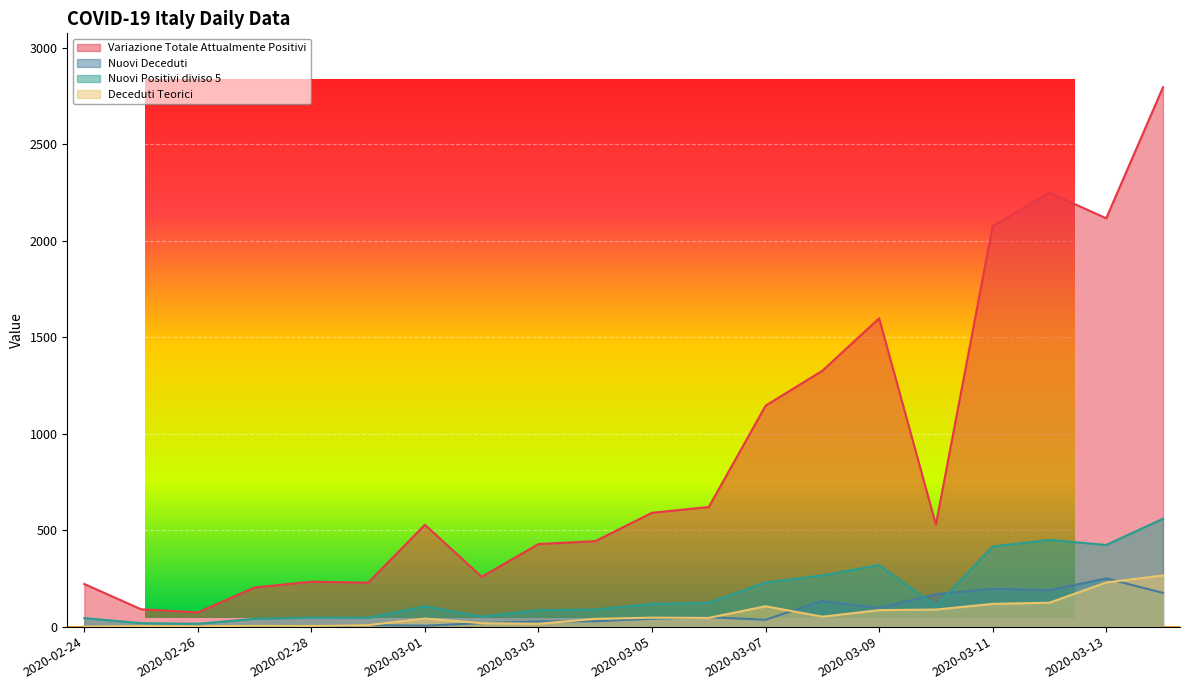

Reading right to left, what are all the values shown in this chart?

Variazione Totale Attualmente Positivi: 2020-03-14=559.0	2020-03-13=423.2	2020-03-12=449.8	2020-03-11=415.2	2020-03-10=105.8	2020-03-09=319.6	2020-03-08=265.2	2020-03-07=229.0	2020-03-06=124.0	2020-03-05=118.0	2020-03-04=88.6	2020-03-03=85.6	2020-03-02=51.6	2020-03-01=105.6	2020-02-29=45.6	2020-02-28=46.6	2020-02-27=40.6	2020-02-26=14.8	2020-02-25=18.0	2020-02-24=44.2
Nuovi Deceduti: 2020-03-14=175.0	2020-03-13=250.0	2020-03-12=189.0	2020-03-11=196.0	2020-03-10=168.0	2020-03-09=97.0	2020-03-08=133.0	2020-03-07=36.0	2020-03-06=49.0	2020-03-05=41.0	2020-03-04=28.0	2020-03-03=27.0	2020-03-02=18.0	2020-03-01=5.0	2020-02-29=8.0	2020-02-28=4.0	2020-02-27=5.0	2020-02-26=2.0	2020-02-25=3.0	2020-02-24=1.0
Nuovi Positivi diviso 5: 2020-03-14=2795.0	2020-03-13=2116.0	2020-03-12=2249.0	2020-03-11=2076.0	2020-03-10=529.0	2020-03-09=1598.0	2020-03-08=1326.0	2020-03-07=1145.0	2020-03-06=620.0	2020-03-05=590.0	2020-03-04=443.0	2020-03-03=428.0	2020-03-02=258.0	2020-03-01=528.0	2020-02-29=228.0	2020-02-28=233.0	2020-02-27=203.0	2020-02-26=74.0	2020-02-25=90.0	2020-02-24=221.0
Deceduti Teorici: 2020-03-14=265.2	2020-03-13=229.0	2020-03-12=124.0	2020-03-11=118.0	2020-03-10=88.6	2020-03-09=85.6	2020-03-08=51.6	2020-03-07=105.6	2020-03-06=45.6	2020-03-05=46.6	2020-03-04=40.6	2020-03-03=14.8	2020-03-02=18.0	2020-03-01=42.0	2020-02-29=8.0	2020-02-28=4.0	2020-02-27=5.0	2020-02-26=2.0	2020-02-25=3.0	2020-02-24=1.0